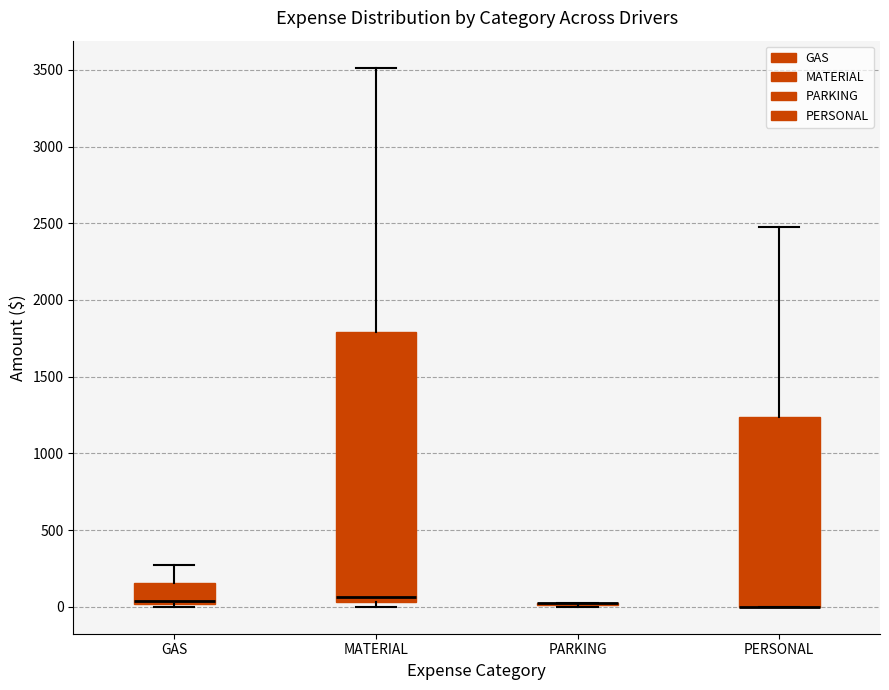

Where is the upper edge of the box for MATERIAL on the y-axis? The values are not printed on the chart, so give them approximately, as read against the axis.

1800